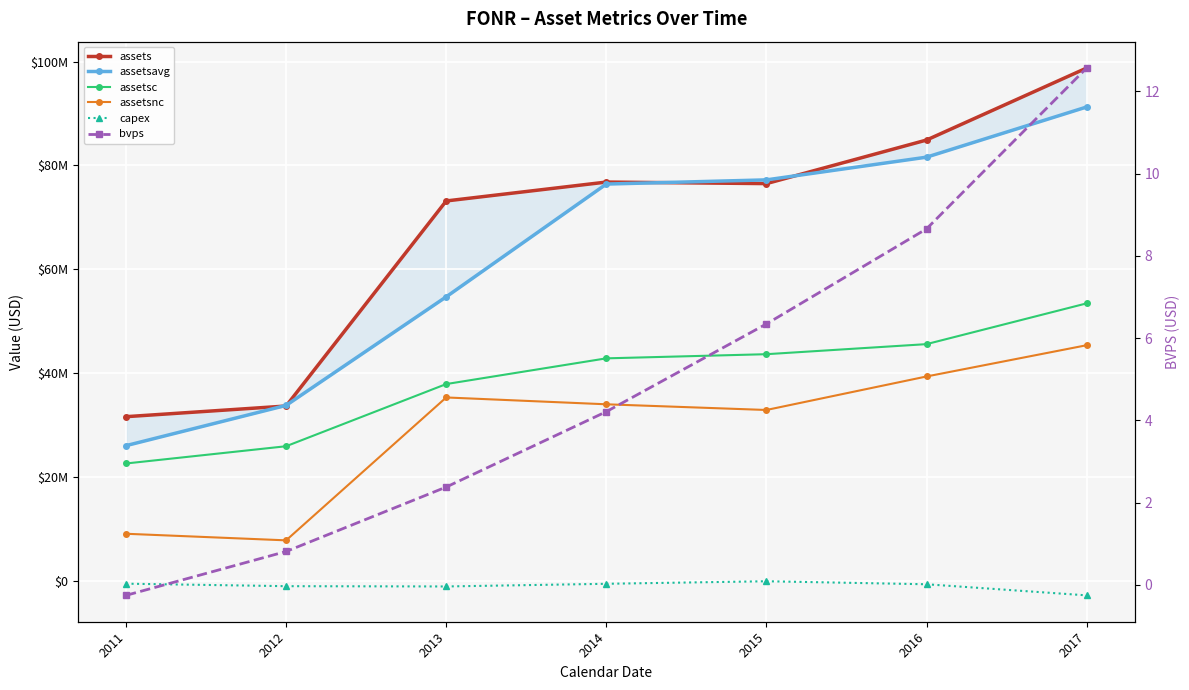

What is the value of the bvps point at the 5th from the left?

6.3